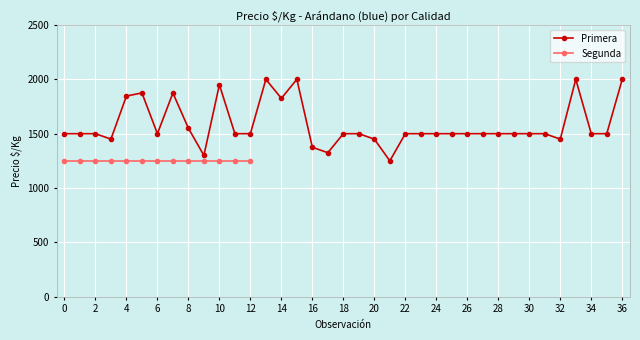

The value of Primera at 8 is 1034. True or false?

False